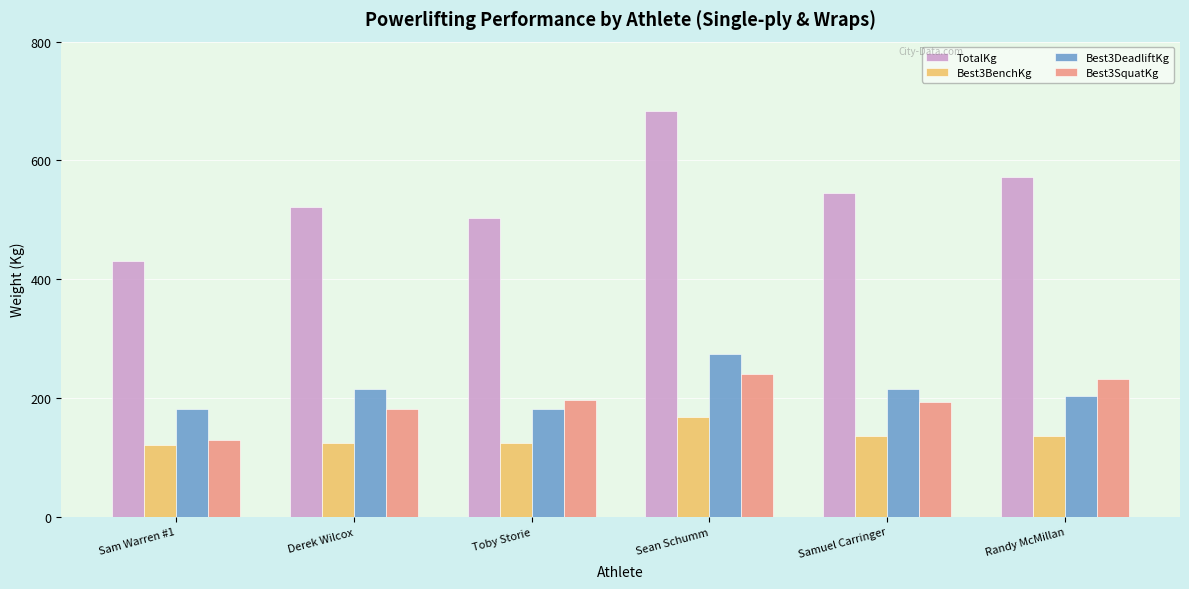

What is the value of the Best3SquatKg bar at the 5th from the left?

192.8